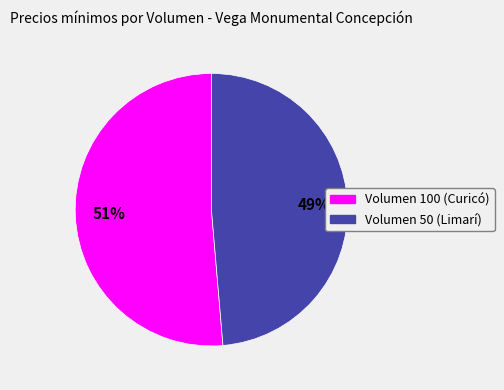

Which slice is the smallest?

Volumen 50